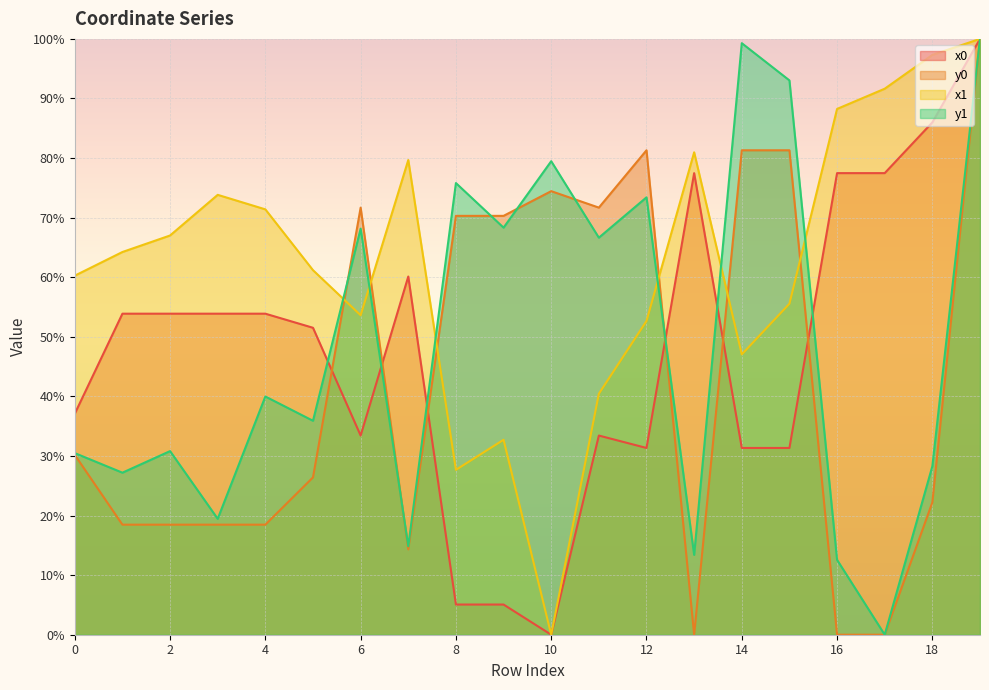

Where do x0 and y1 first cross each other?

5 and 6